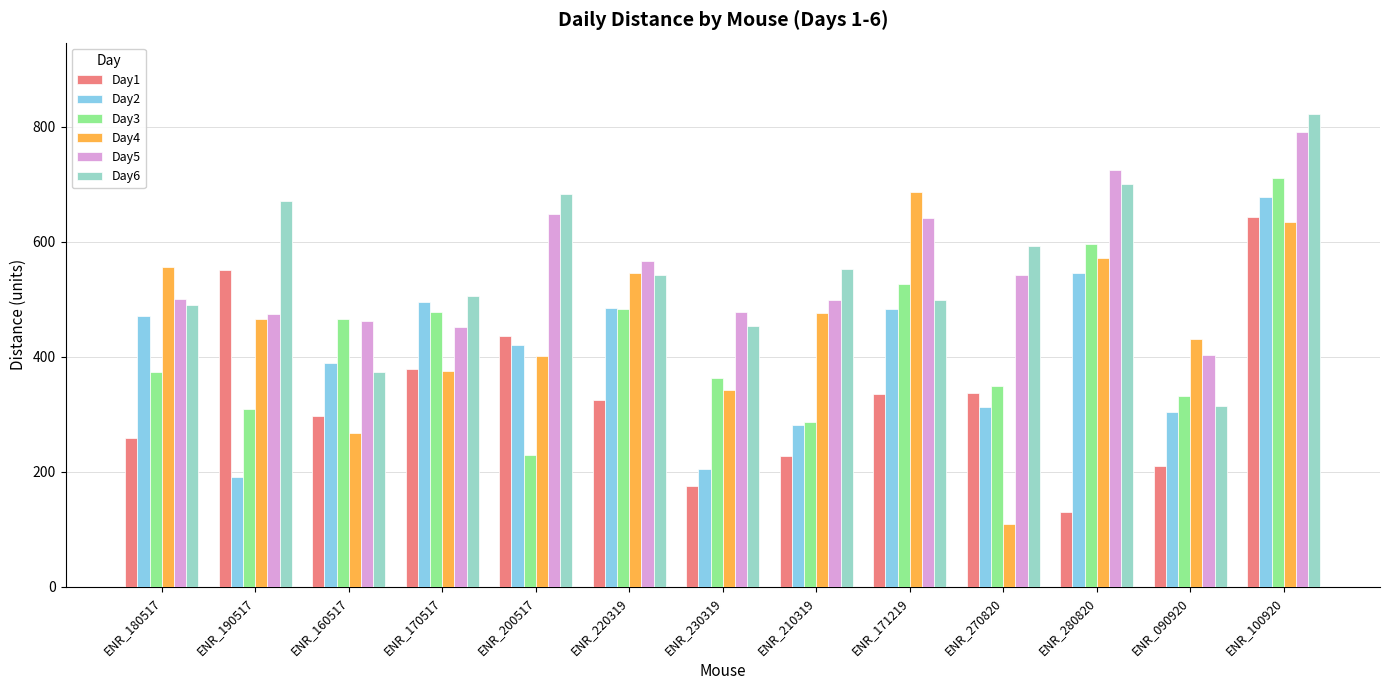

What is the maximum value for Day3?

710.9